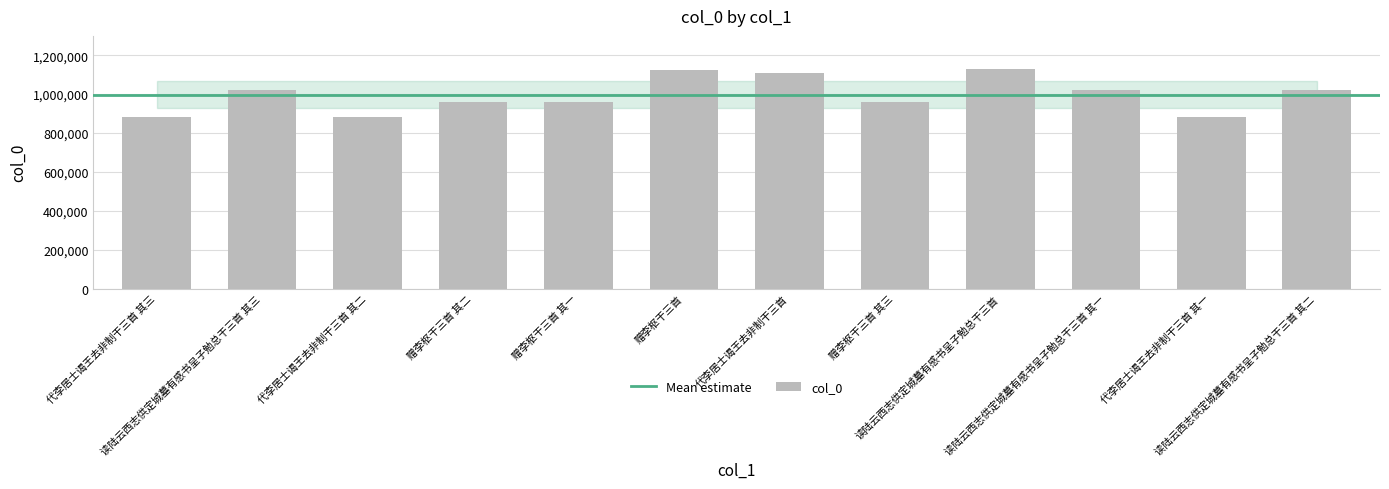

What is the maximum value shown in the chart?

1130139